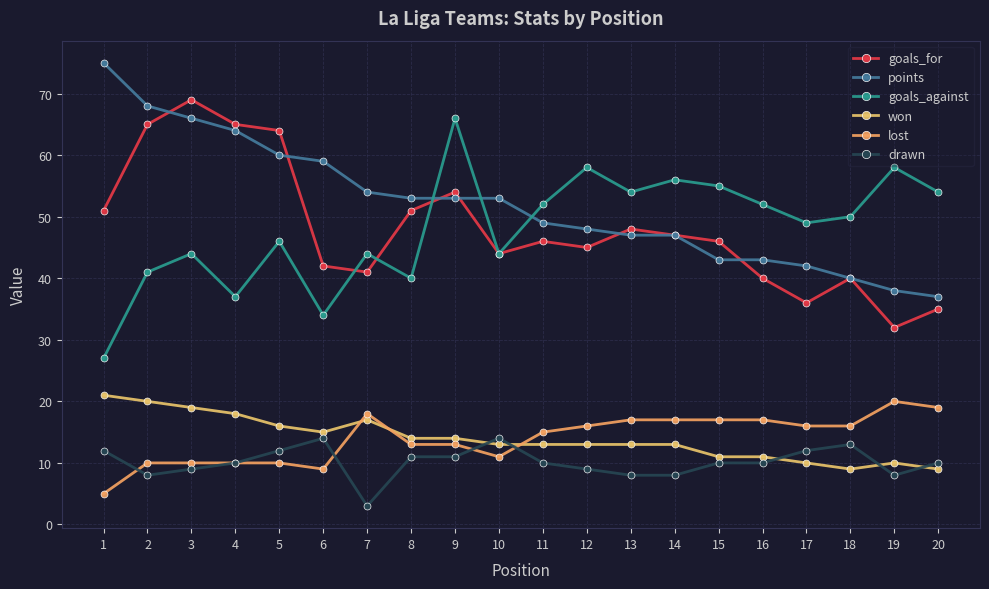

What are all the series names shown in the legend?

goals_for, points, goals_against, won, lost, drawn